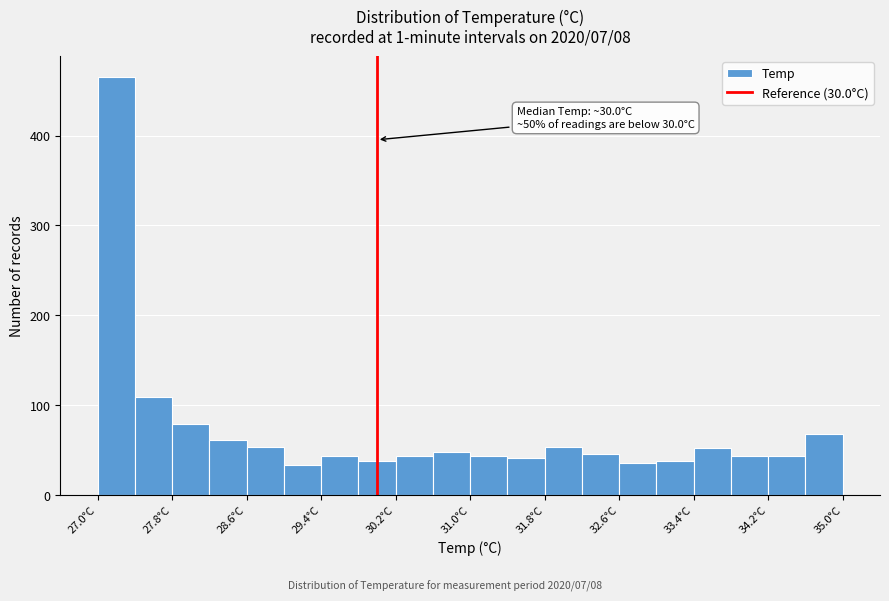

Over which range of the x-axis is the bar tallest?

27.0 to 27.4